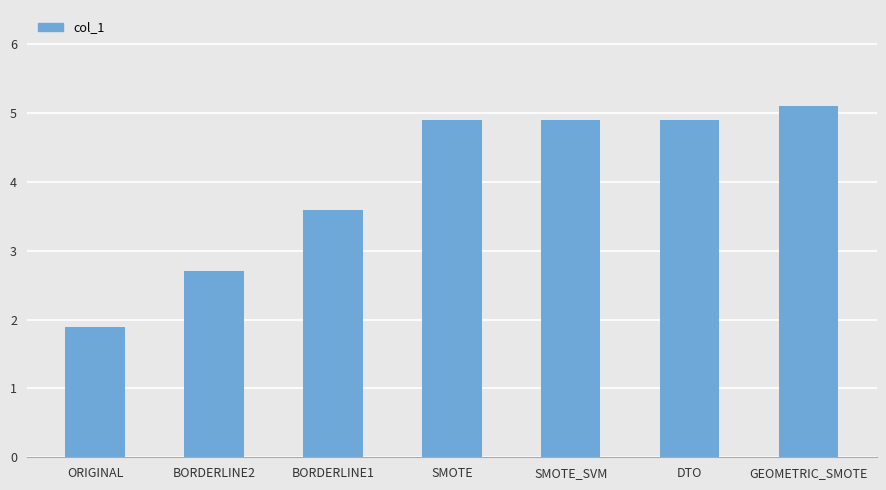

What is the change in value from BORDERLINE2 to GEOMETRIC_SMOTE?

+2.4